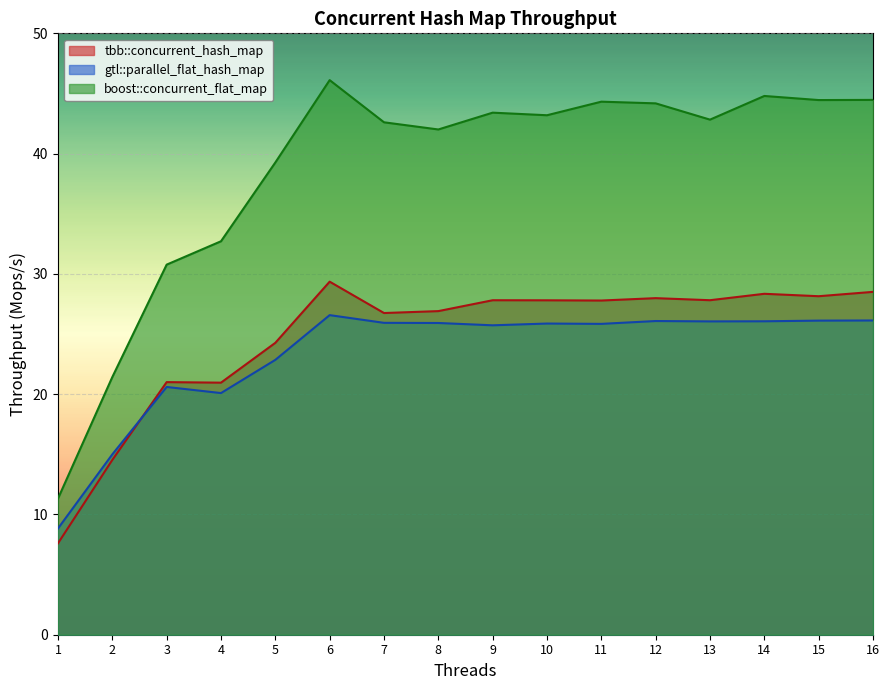

Read the gtl::parallel_flat_hash_map value at 4.

20.1